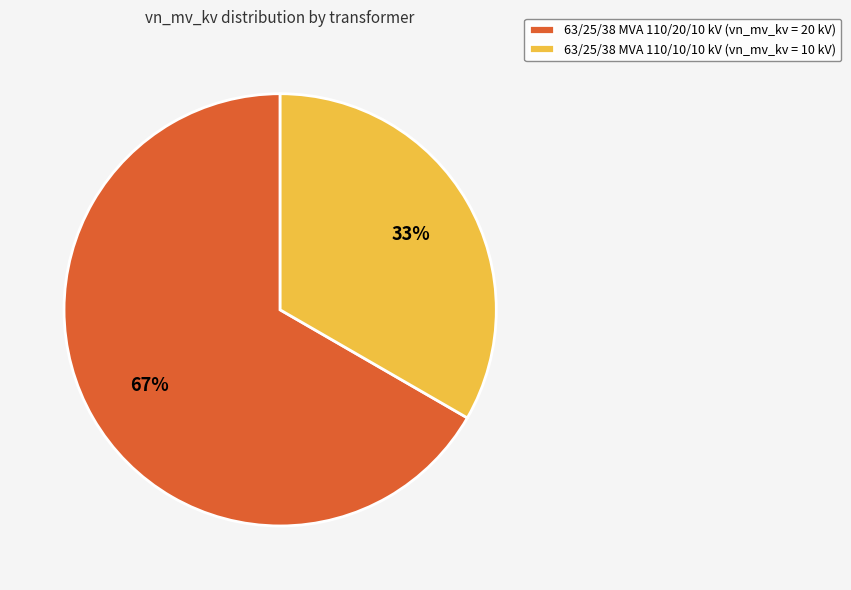

Which slice is the smallest?

63/25/38 MVA 110/10/10 kV